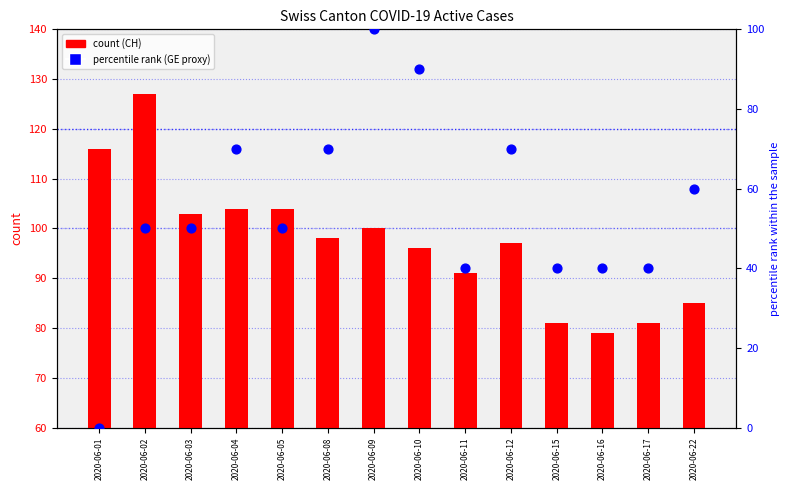

Which series reaches the maximum Y coordinate?

CH (count)